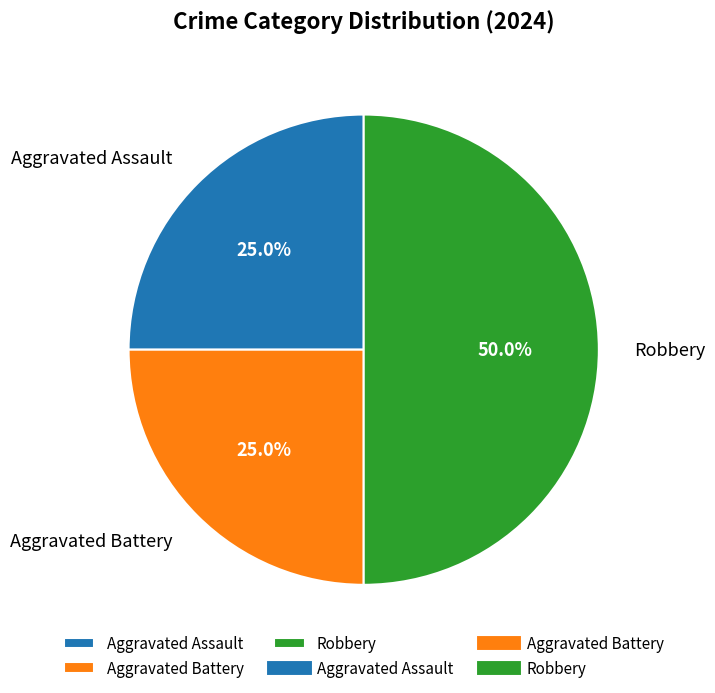

Is the sum of Aggravated Assault and Robbery greater than half?

Yes